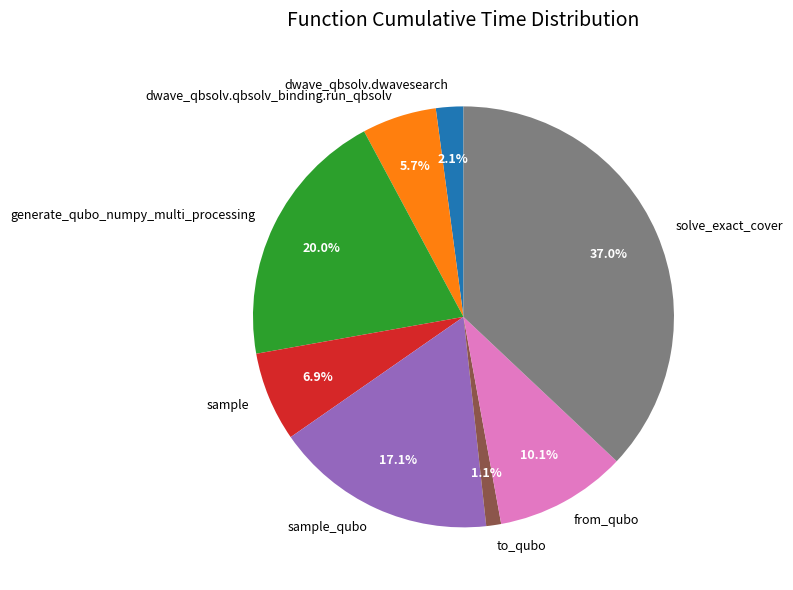

To the nearest percent, what portion does to_qubo represent?

1%